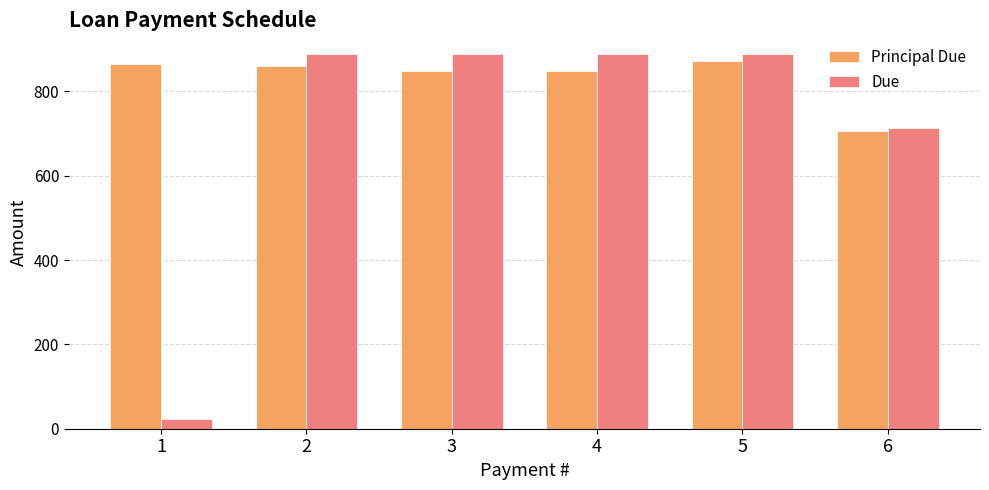

Rank the series at 1 from highest to lowest value.

Principal Due, Due